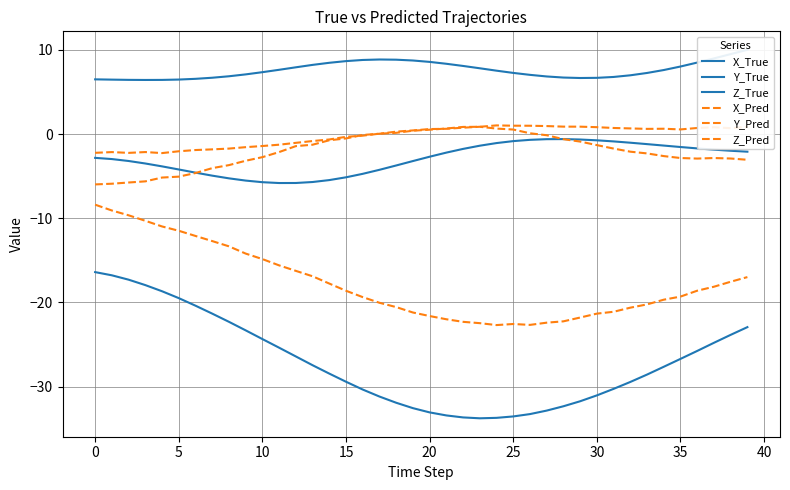

At how many categories does at least one series exceed -30?

40